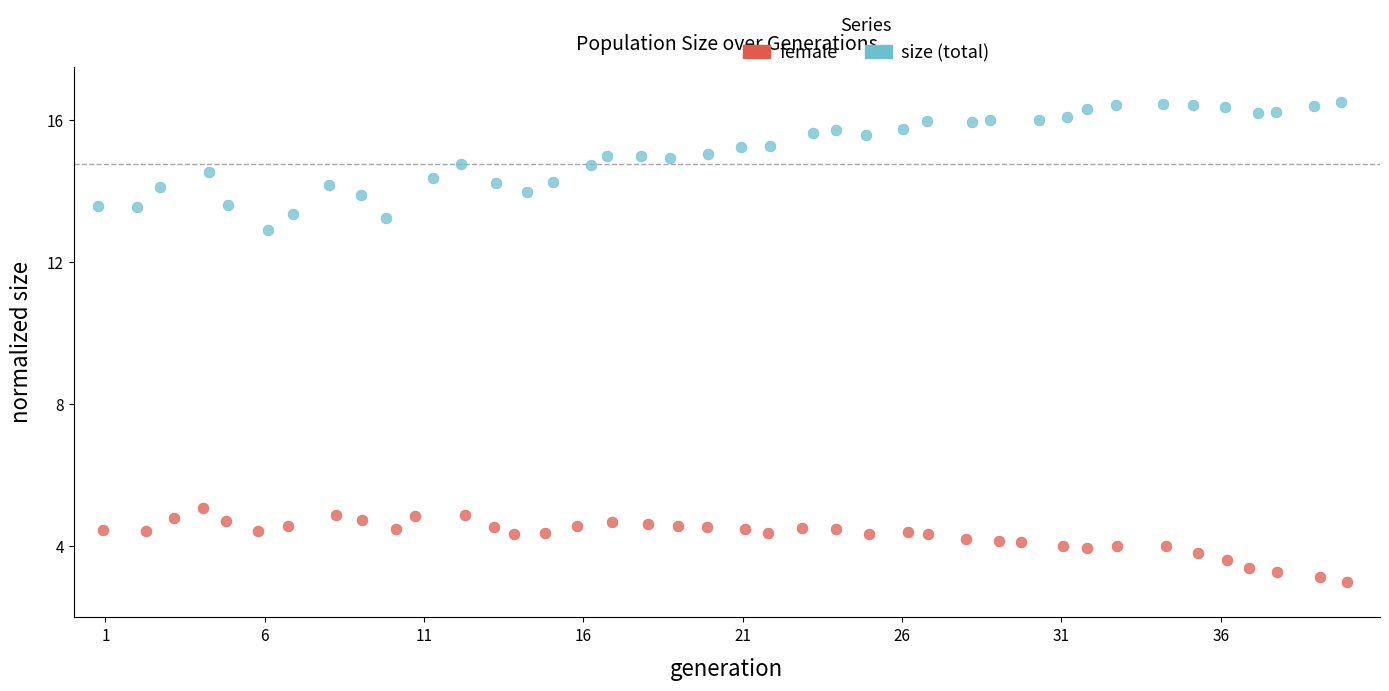

Which series reaches the minimum Y coordinate?

female